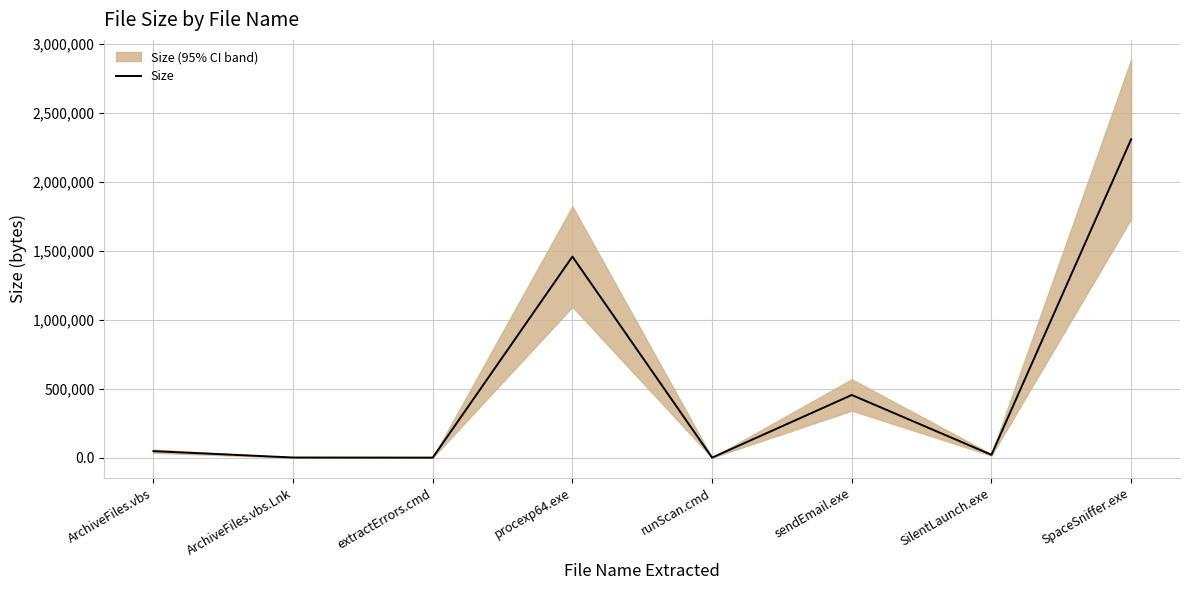

Rank the categories by value from highest to lowest.

SpaceSniffer.exe, procexp64.exe, sendEmail.exe, ArchiveFiles.vbs, SilentLaunch.exe, ArchiveFiles.vbs.Lnk, extractErrors.cmd, runScan.cmd